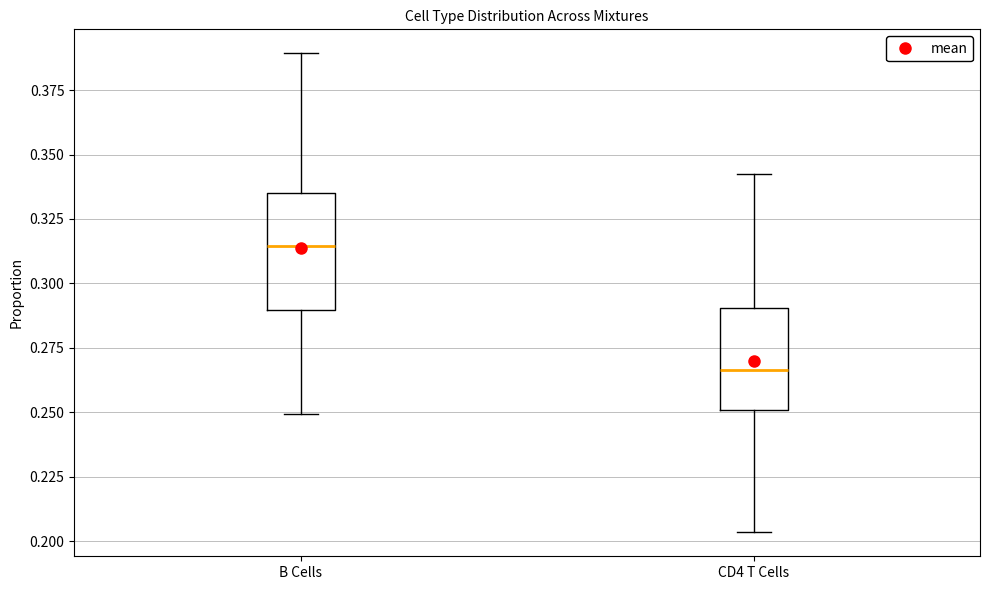

Which box has the lowest median line?

CD4 T Cells